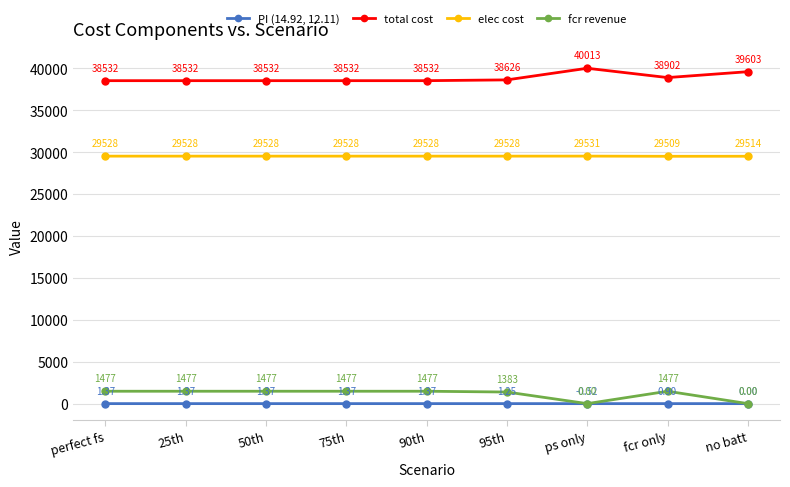

True or false: fcr revenue and elec cost intersect in this chart.

False